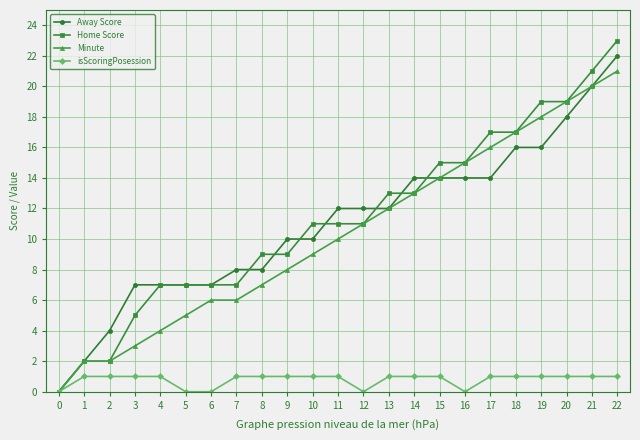

Count the number of data series in this chart.

4